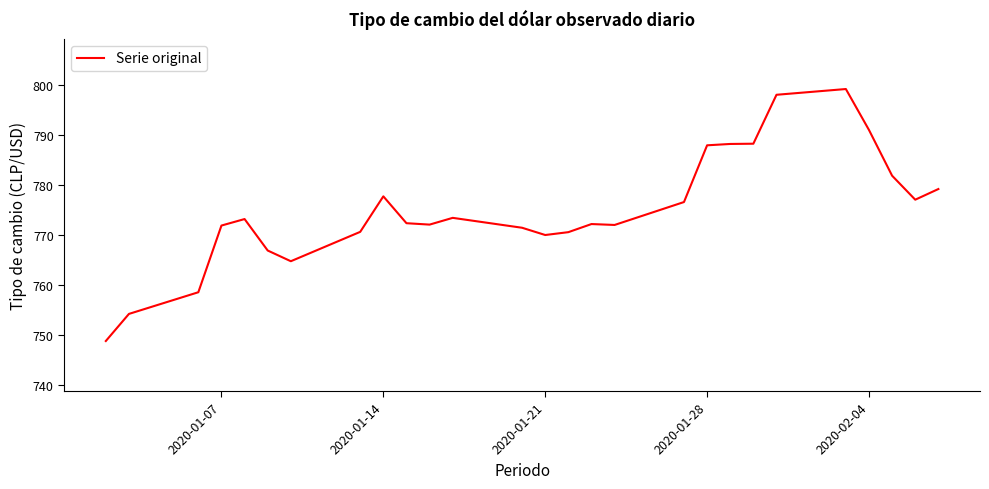

Does the chart display data point markers on the line(s)?

No